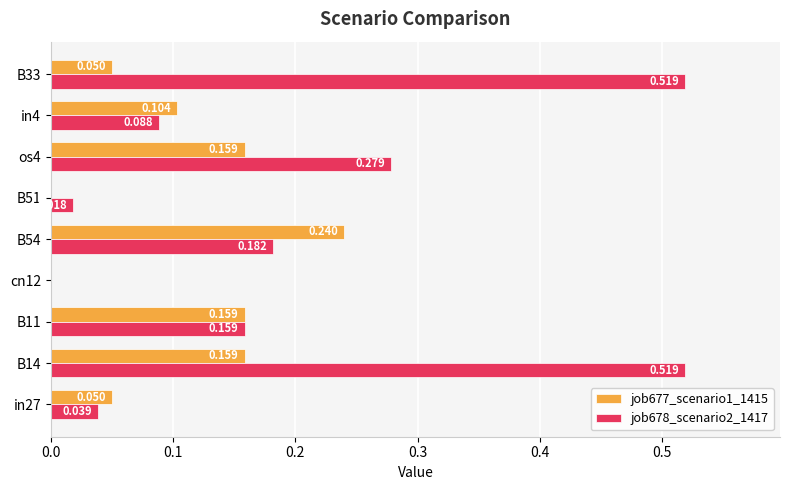

Is the value of job677_scenario1_1415 at cn12 greater than the value of job678_scenario2_1417 at in4?

No